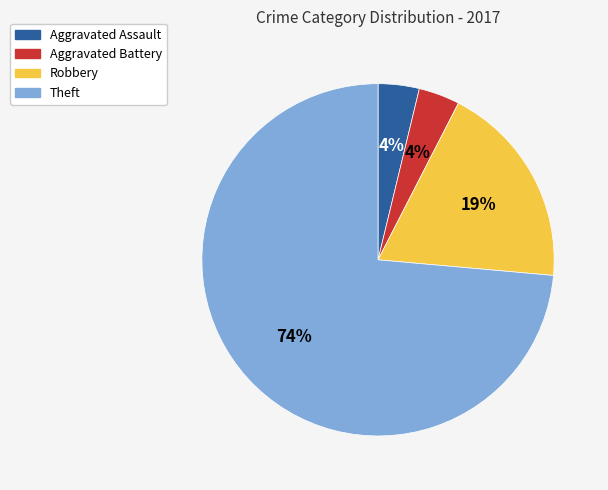

To the nearest percent, what portion does Aggravated Battery represent?

4%